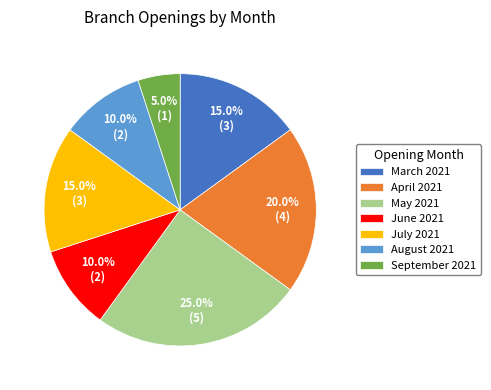

The April 2021 slice represents 20% of the pie. True or false?

True